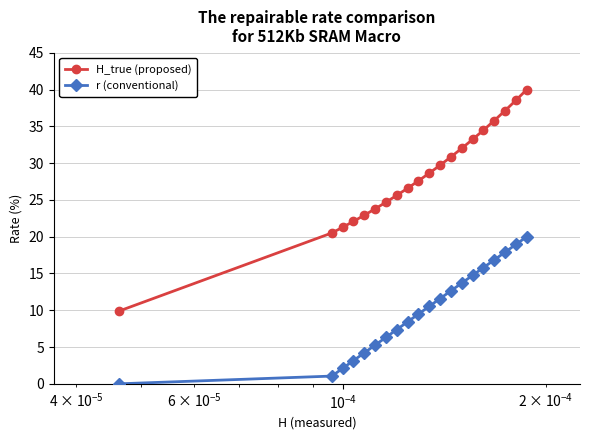

Reading right to left, extract all data points from this chart.

H_true (proposed): 40.0	38.5	37.1	35.8	34.5	33.2	32.0	30.8	29.7	28.6	27.6	26.6	25.6	24.7	23.8	22.9	22.1	21.3	20.5	9.9
r (conventional): 20.0	18.9	17.9	16.8	15.8	14.7	13.7	12.6	11.6	10.5	9.5	8.4	7.4	6.3	5.3	4.2	3.2	2.1	1.1	0.0